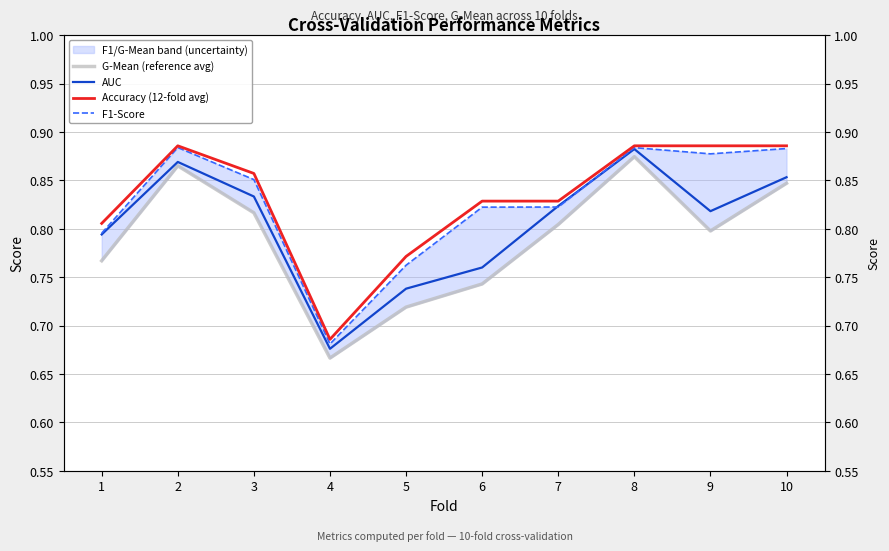

What is the value of the Accuracy (12-fold avg) point at the 1st from the left?

0.8